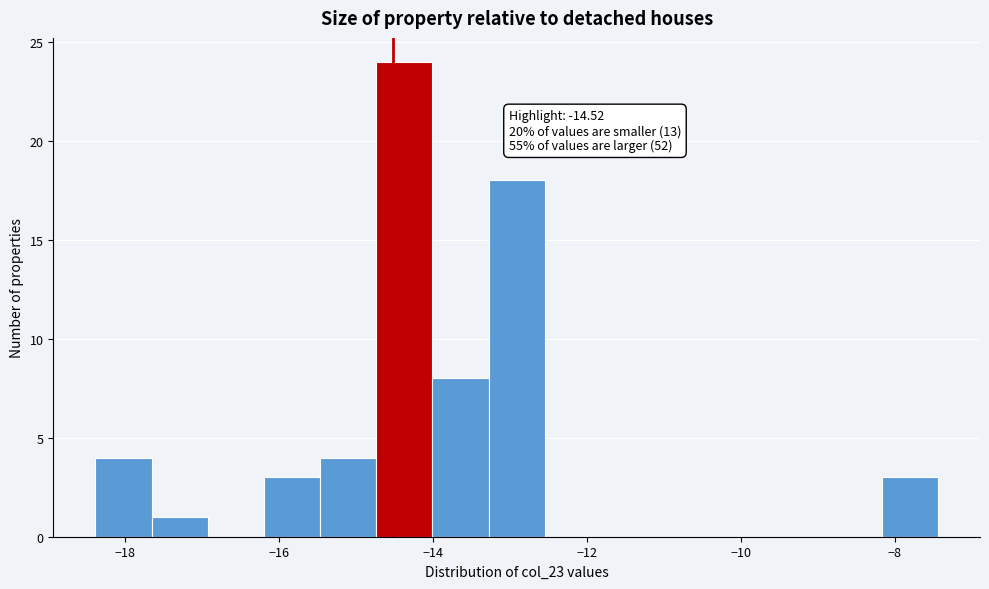

Around what value on the x-axis is the tallest bar? Give the approximate position of its centre, as read against the axis.

-14.4